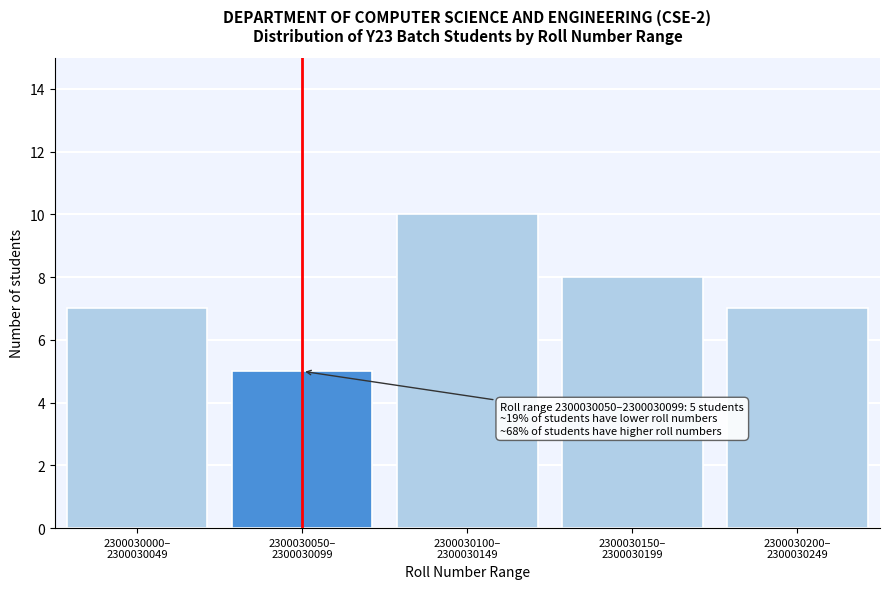

Reading left to right, what are all the values shown in this chart?

7	5	10	8	7